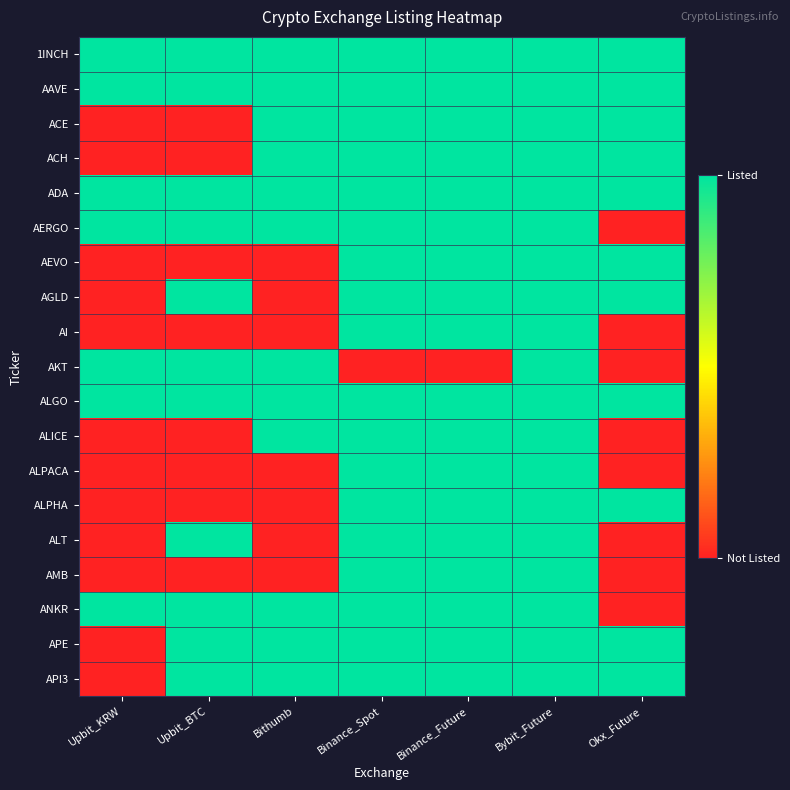

Rank the series by their maximum value, from lowest to highest.

1INCH, AAVE, ACE, ACH, ADA, AERGO, AEVO, AGLD, AI, AKT, ALGO, ALICE, ALPACA, ALPHA, ALT, AMB, ANKR, APE, API3